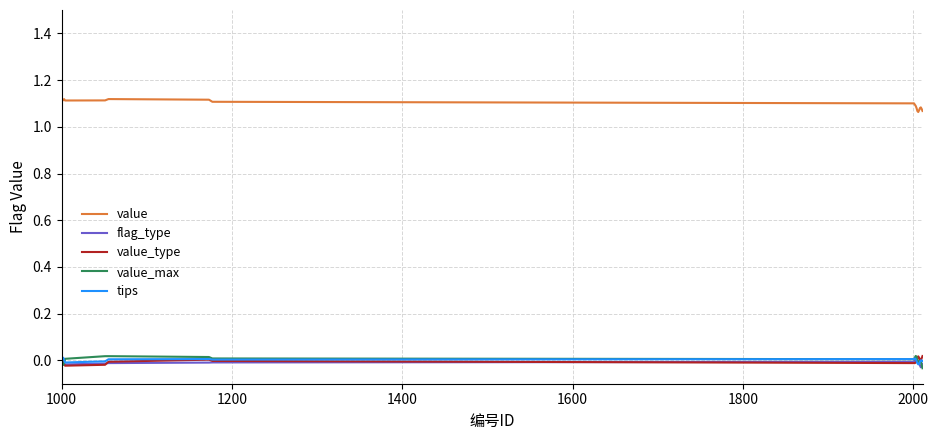

True or false: value and value_type intersect in this chart.

False